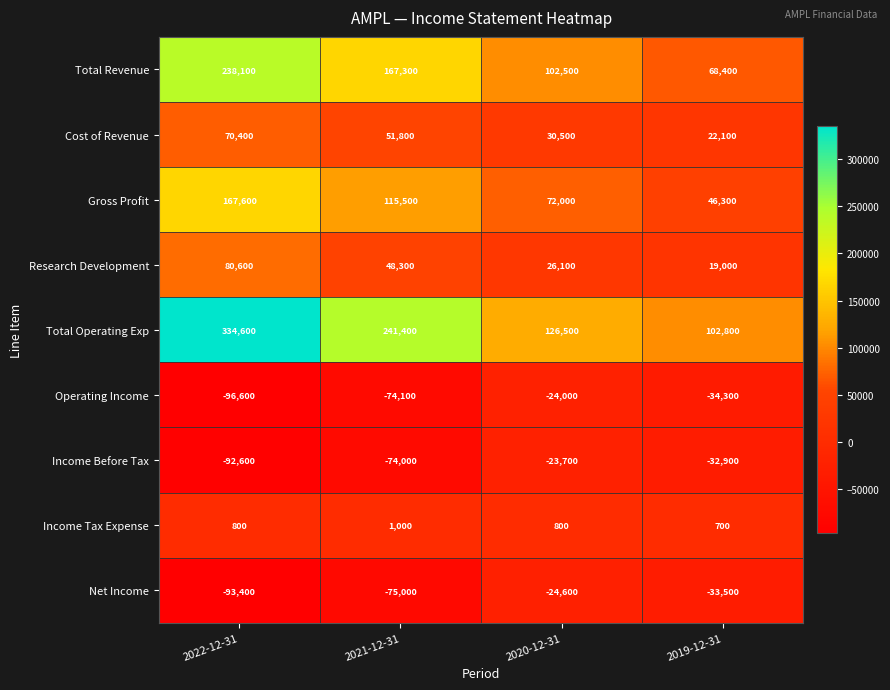

How many Income Tax Expense values are between 800 and 1000?

3